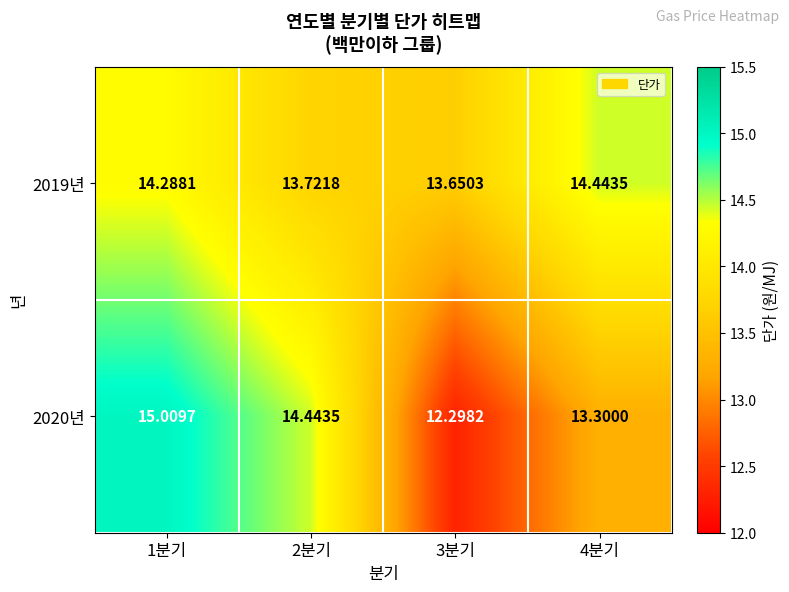

Is the value of 2019년 at 1분기 greater than the value of 2020년 at 3분기?

Yes